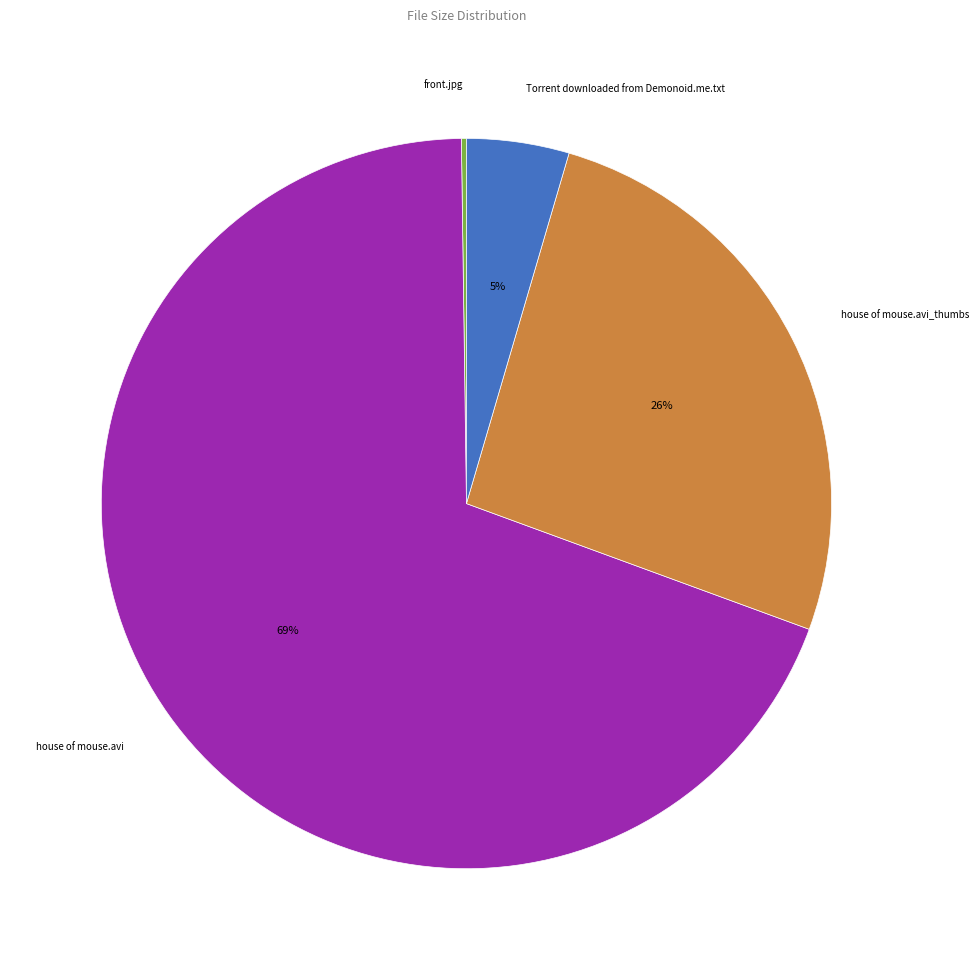

Which category has the biggest portion of the pie?

house of mouse.avi